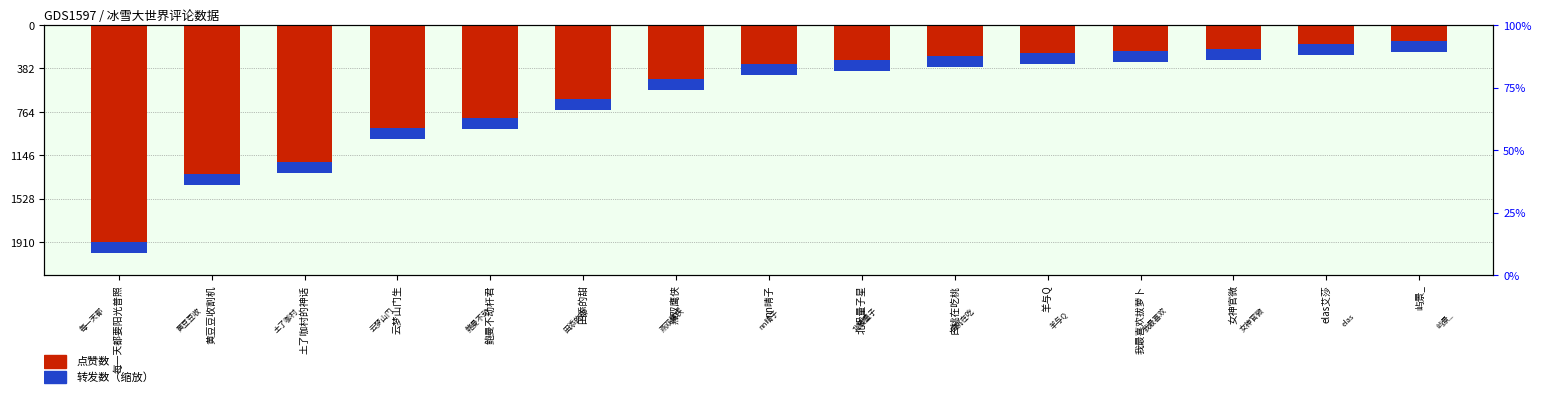

Rank the series at 北极量子星 from lowest to highest value.

点赞数, 转发